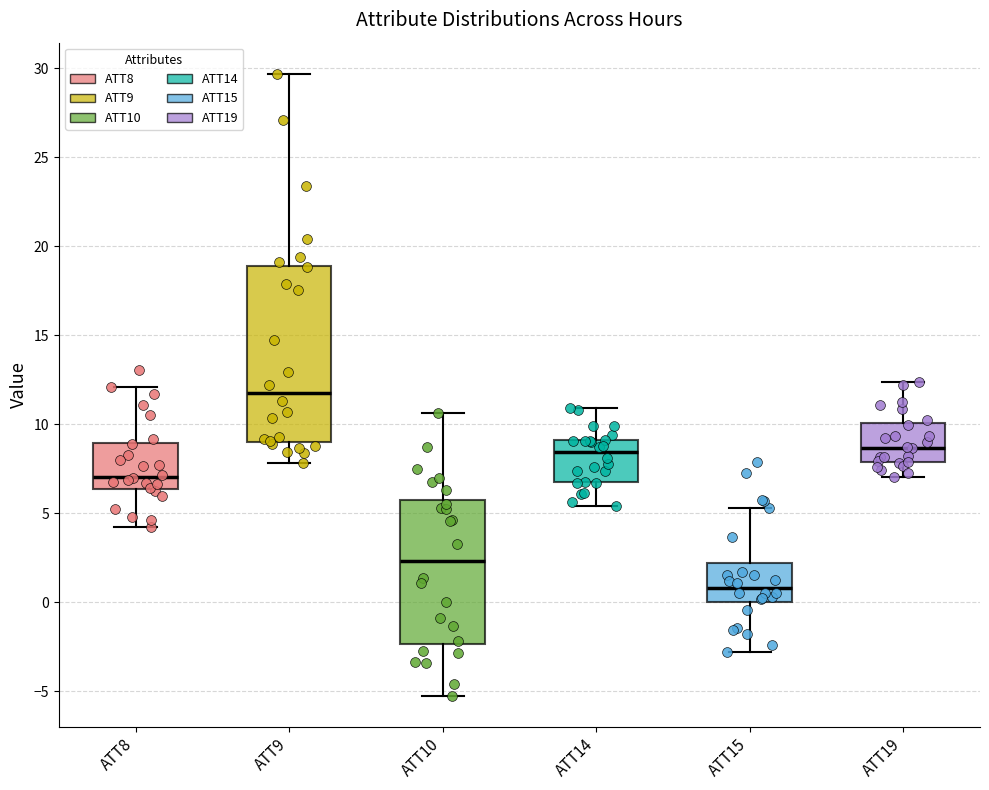

Which box has the highest median line?

ATT9